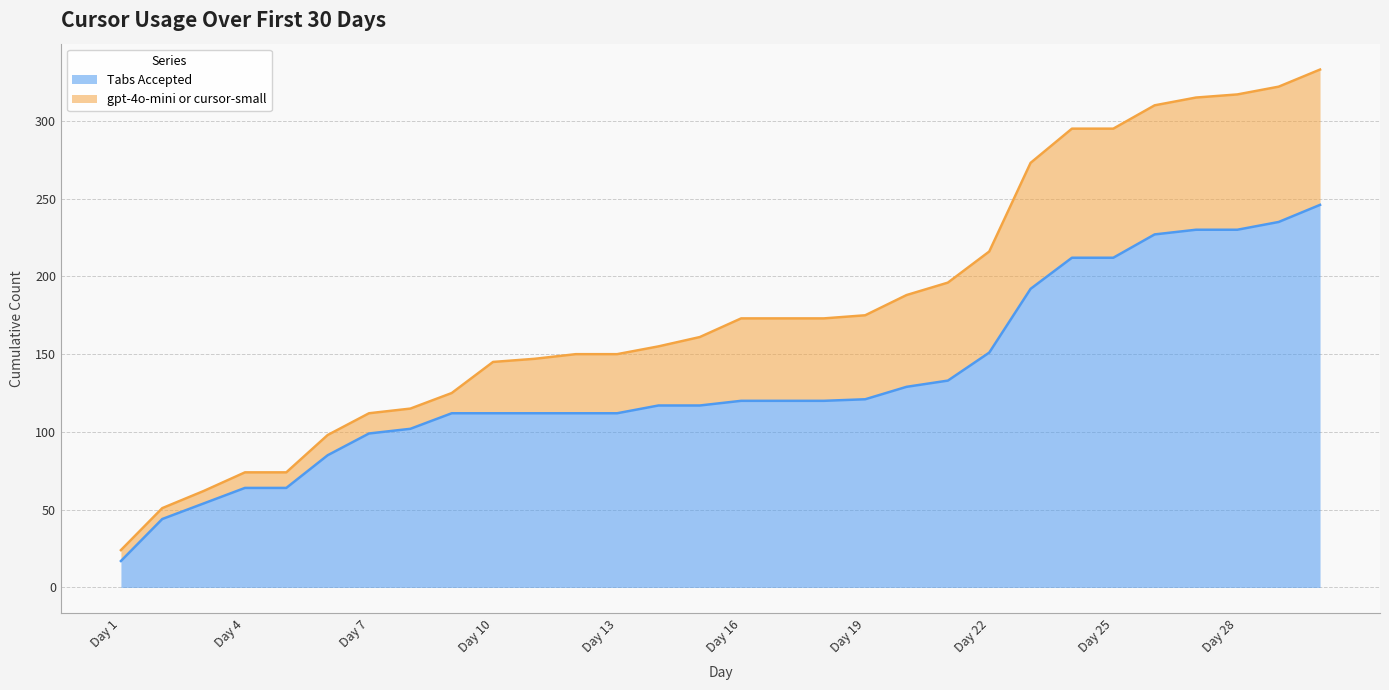

What is the value of the 14th point from the left?

117